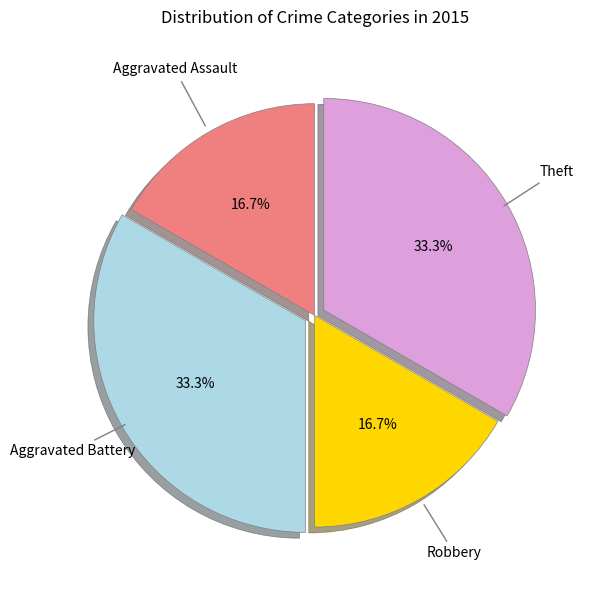

Is Theft the majority of the pie?

No